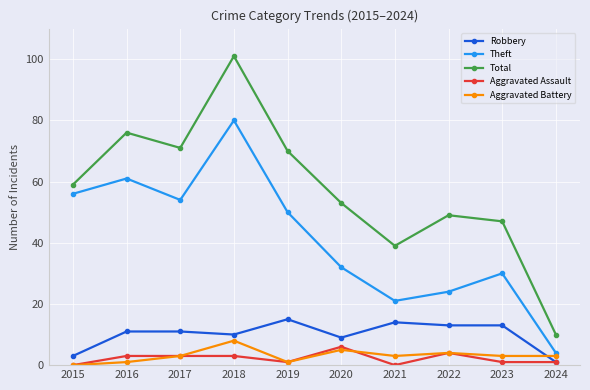

What is the average value of the Robbery series?

10